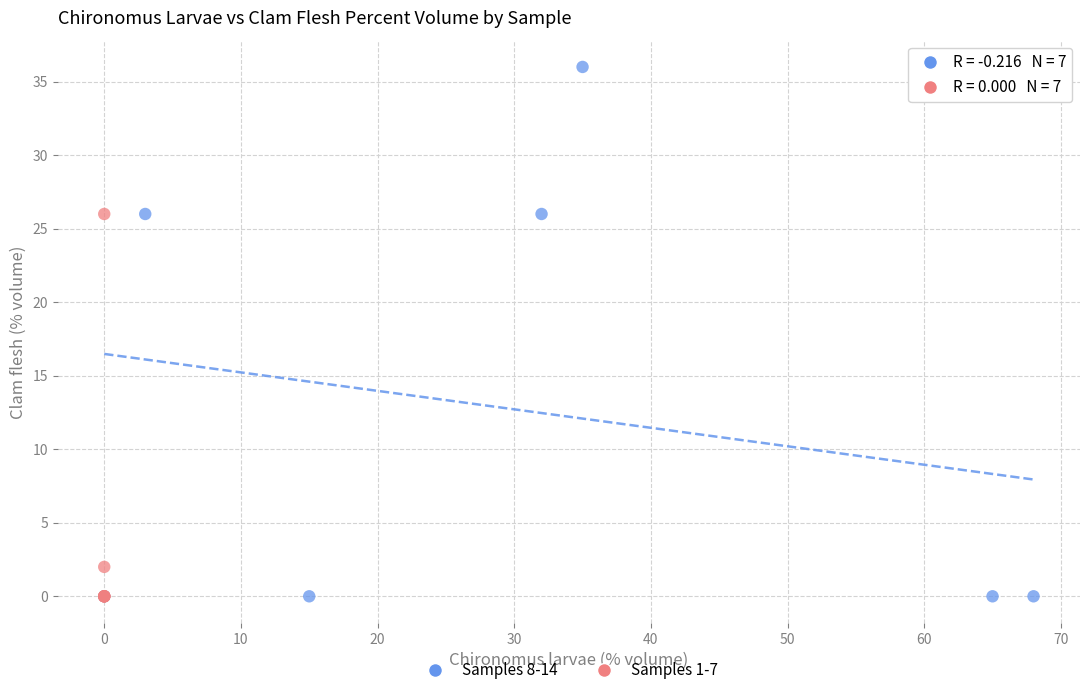

Which series reaches the maximum Y coordinate?

Samples 8-14